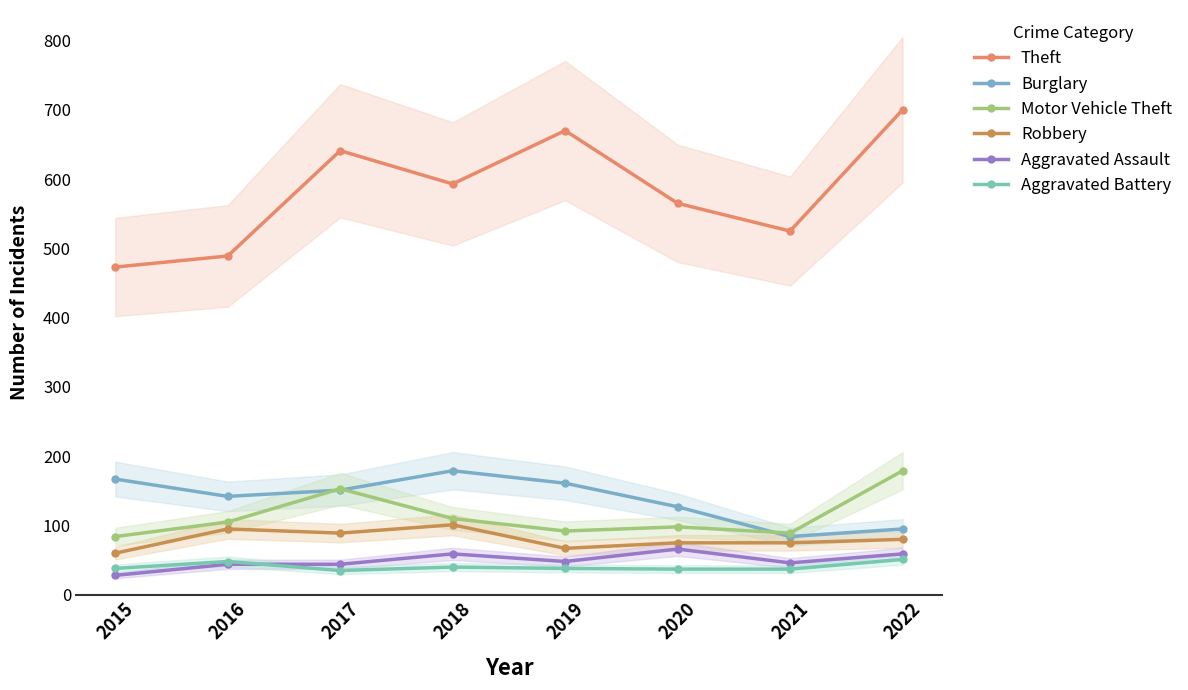

Reading left to right, what are all the values shown in this chart?

Theft: 2015=473	2016=489	2017=641	2018=593	2019=670	2020=565	2021=525	2022=700
Burglary: 2015=167	2016=142	2017=151	2018=179	2019=161	2020=127	2021=84	2022=95
Motor Vehicle Theft: 2015=84	2016=105	2017=153	2018=110	2019=92	2020=98	2021=89	2022=179
Robbery: 2015=60	2016=95	2017=89	2018=101	2019=67	2020=75	2021=75	2022=80
Aggravated Assault: 2015=28	2016=44	2017=44	2018=59	2019=48	2020=66	2021=46	2022=59
Aggravated Battery: 2015=38	2016=48	2017=35	2018=40	2019=38	2020=37	2021=37	2022=51